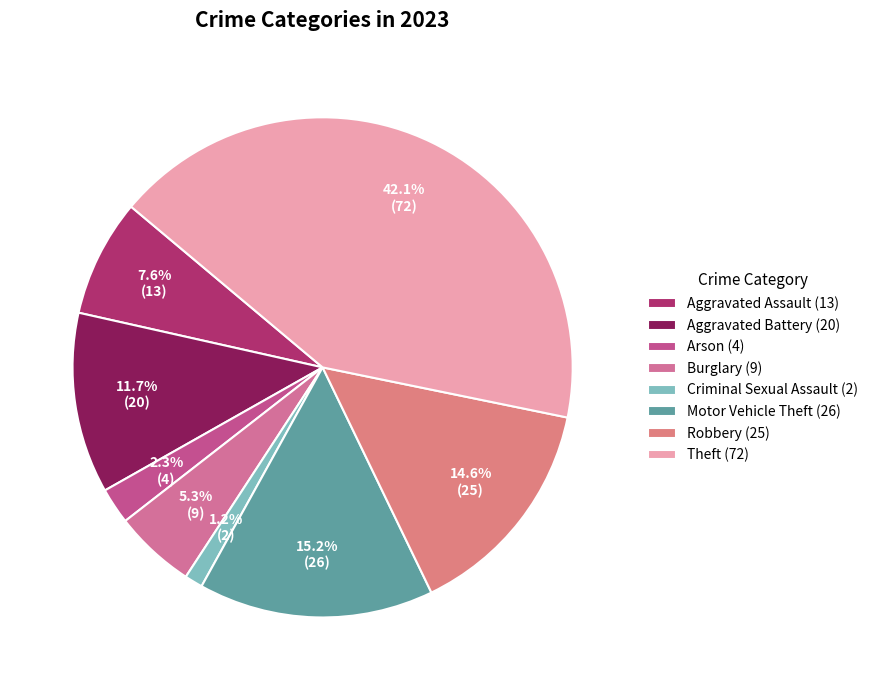

Rank the categories by value from highest to lowest.

Theft, Motor Vehicle Theft, Robbery, Aggravated Battery, Aggravated Assault, Burglary, Arson, Criminal Sexual Assault